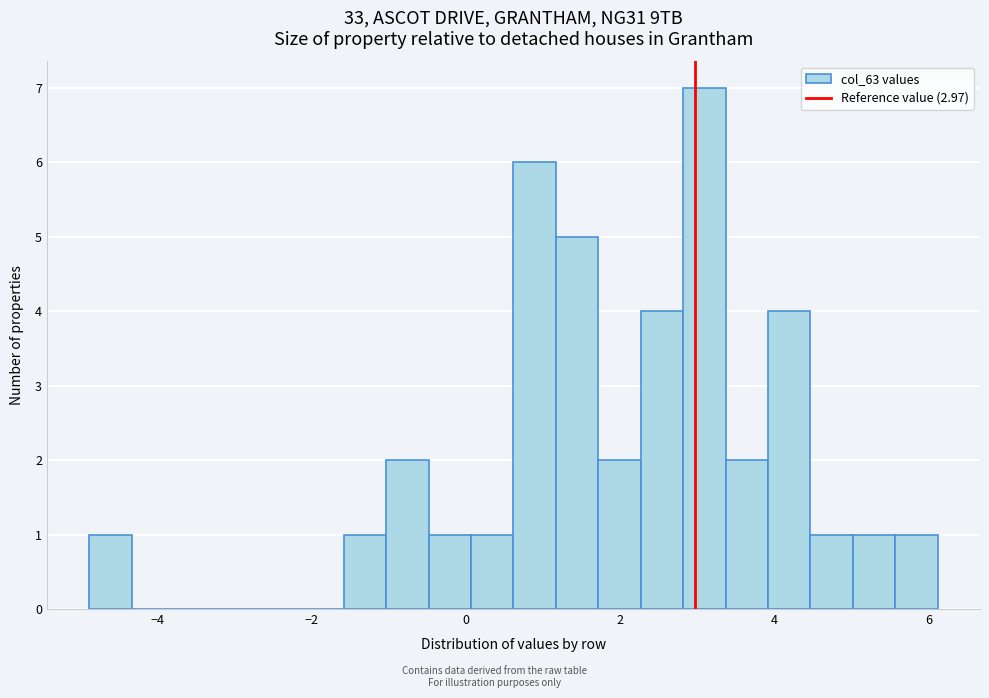

Read against the x-axis, roughly where is the centre of the tallest bar?

3.0